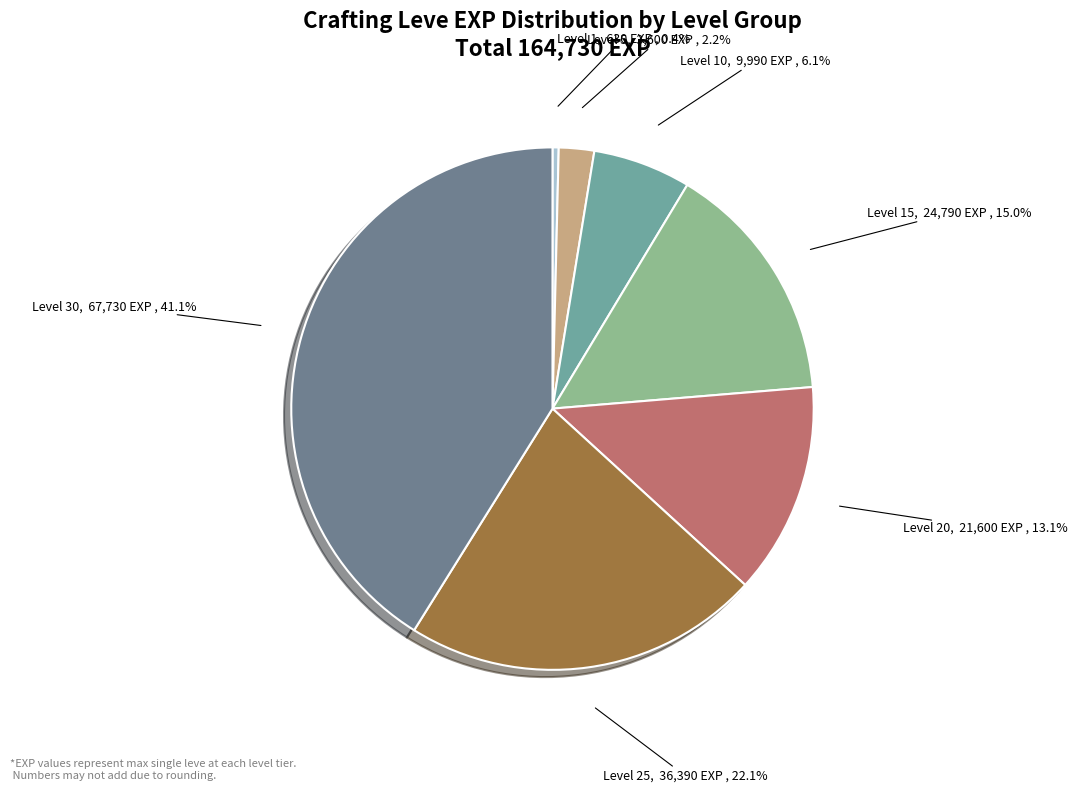

Is there any slice that represents more than half of the pie?

No